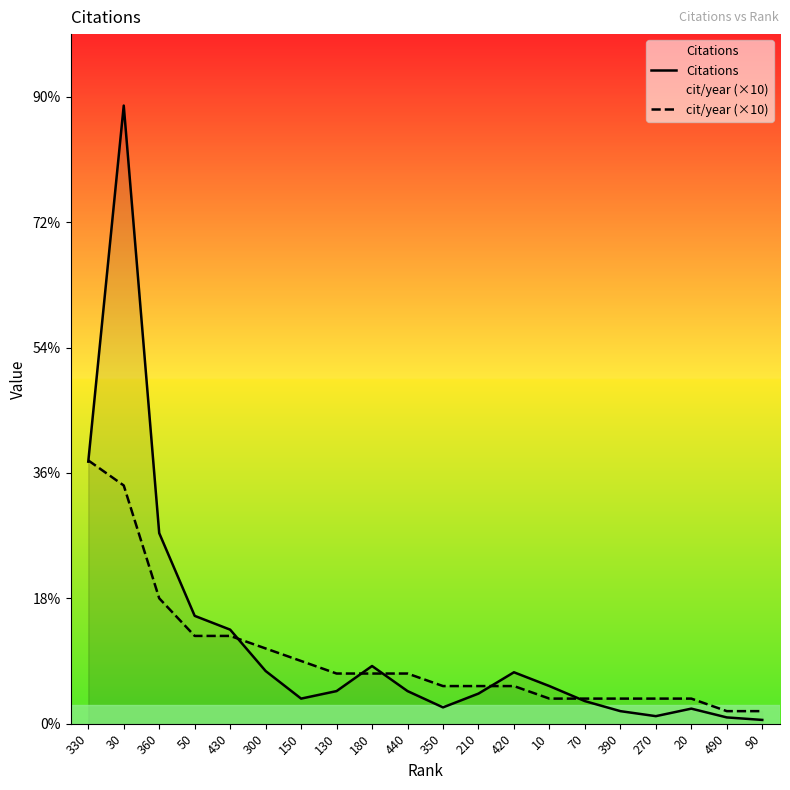

Which series ends up on top after the final intersection of cit/year (×10) and Citations?

cit/year (×10)